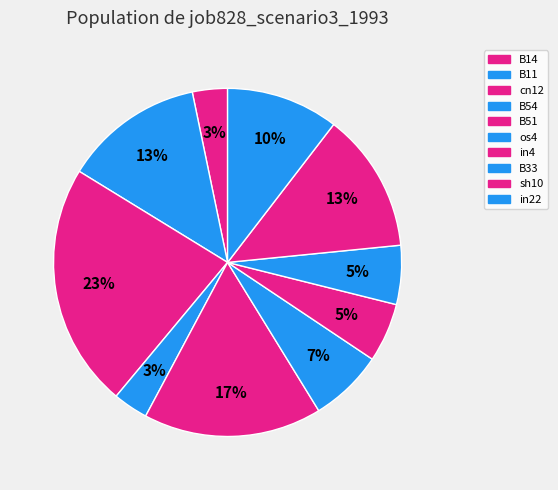

The B11 slice represents 1% of the pie. True or false?

False